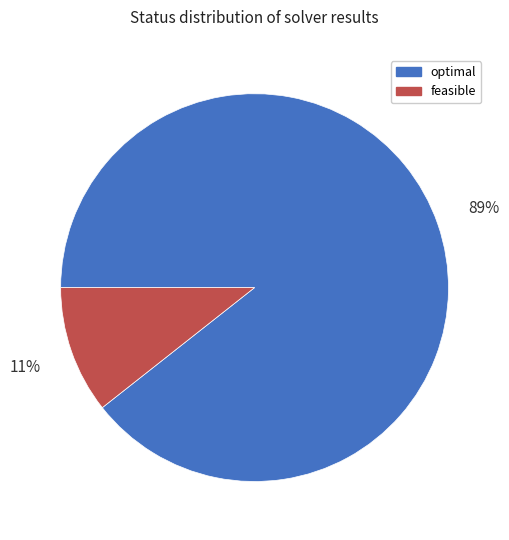

Count the number of slices in the pie.

2